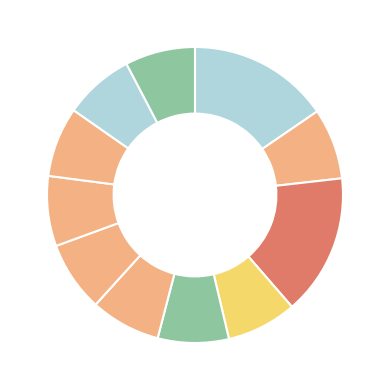

How many slices are in this pie chart?

11